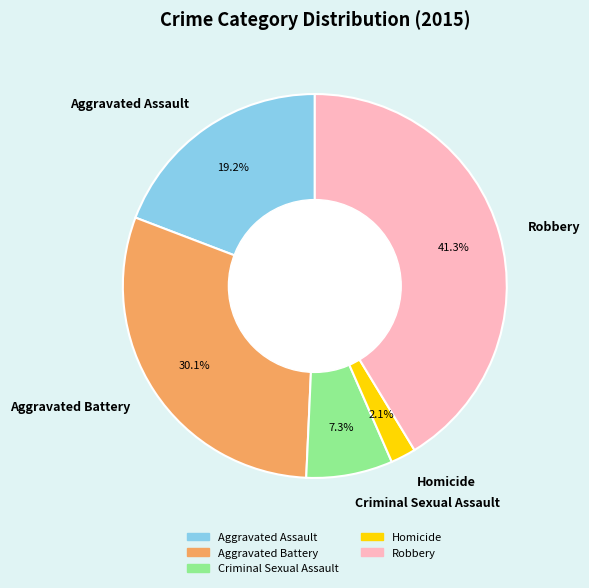

Is it true that Homicide is 16% of the pie?

False